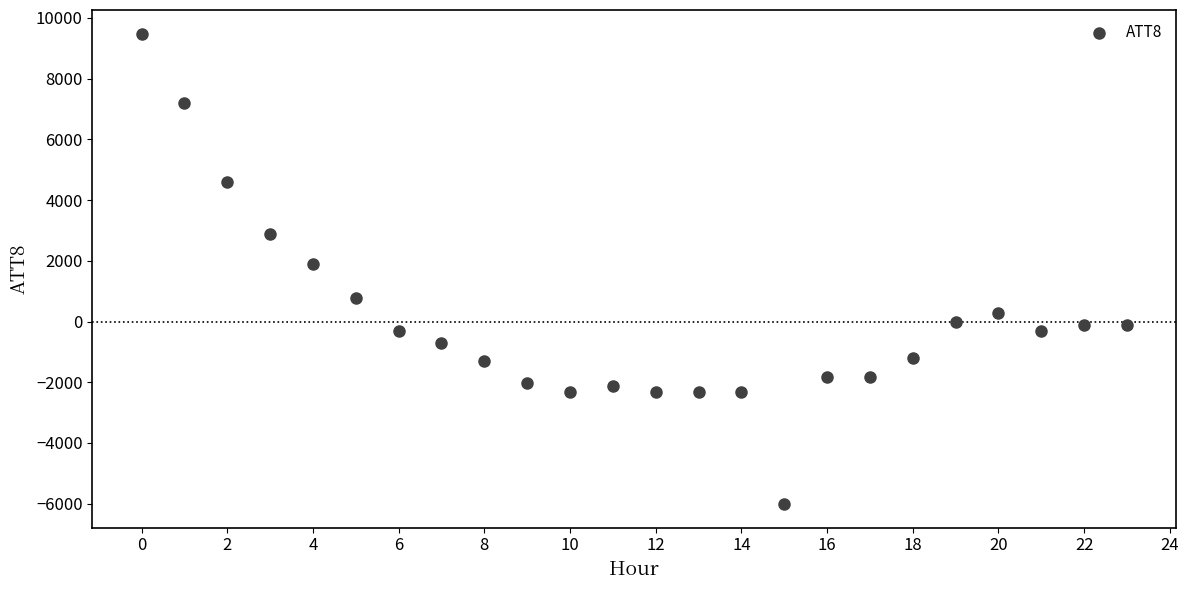

What is the range of Y values (max minus min)?

15500.0